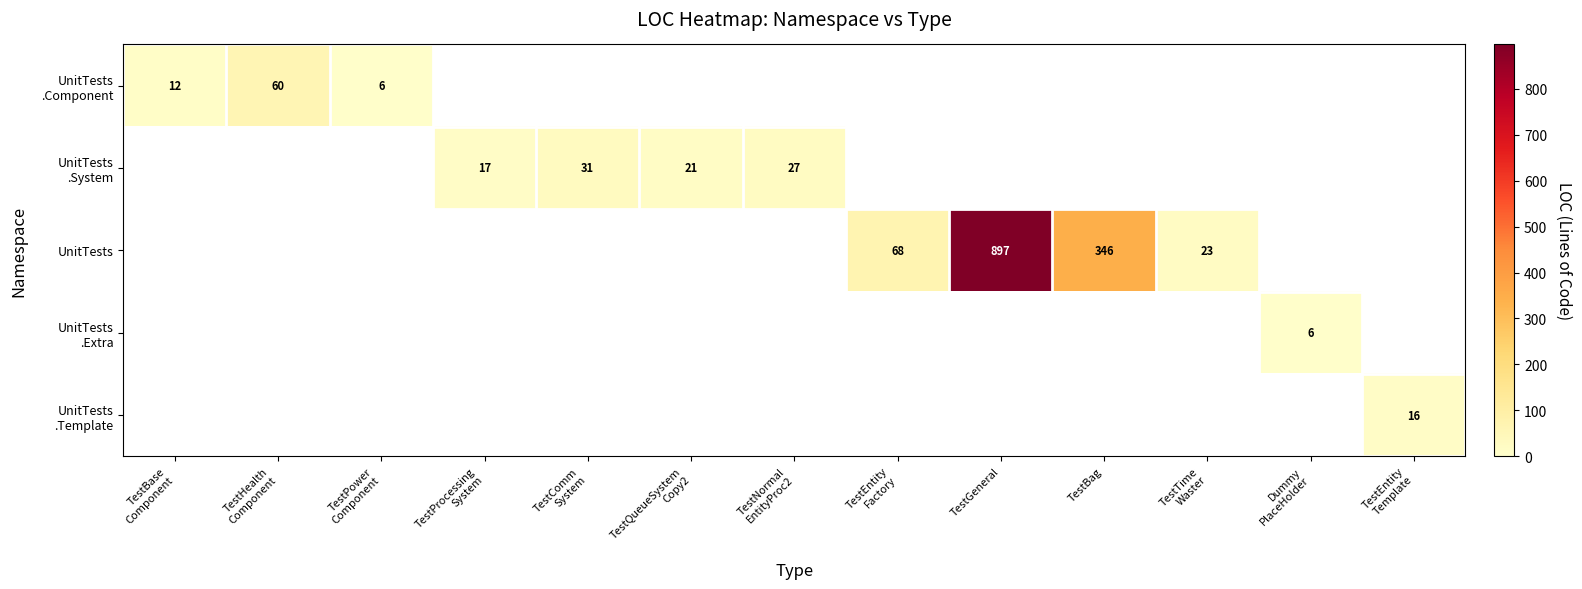

Which has a higher value, TestBase
Component or TestPower
Component?

TestBase
Component